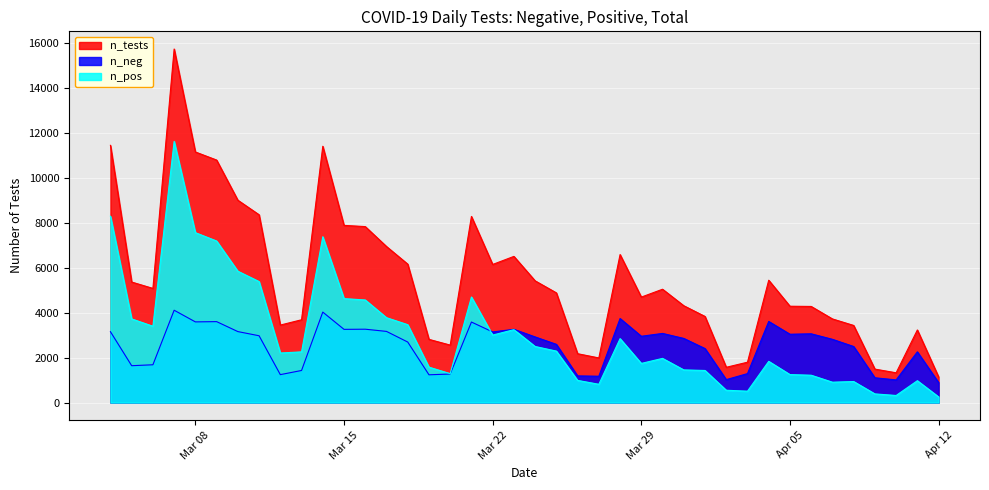

True or false: n_tests and n_neg intersect in this chart.

False